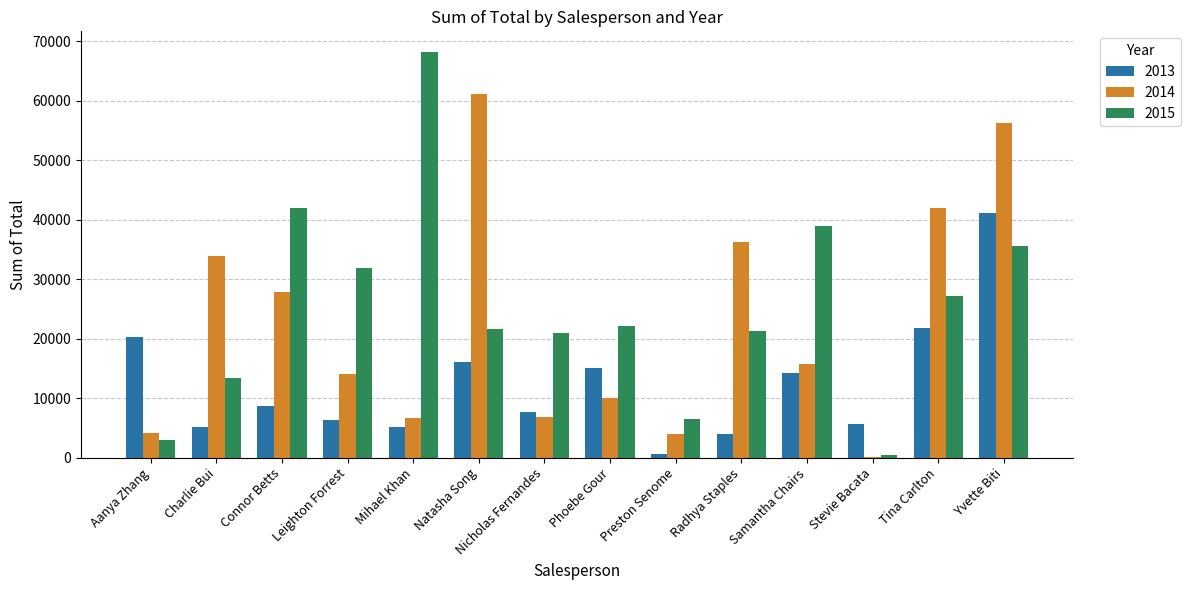

How many groups of bars are there?

14